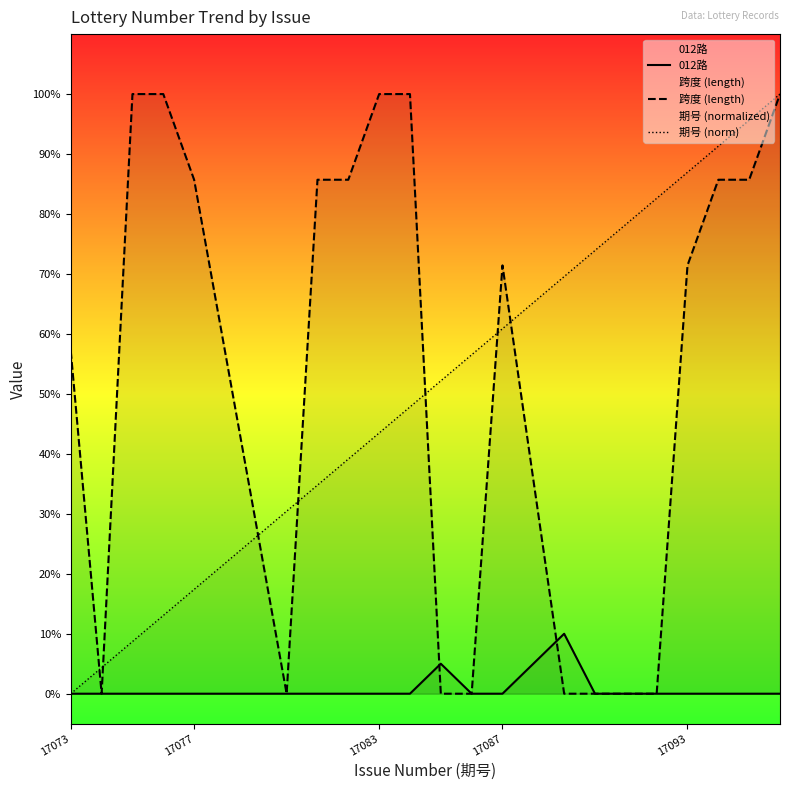

True or false: 期号 (norm) and 012路 intersect in this chart.

False